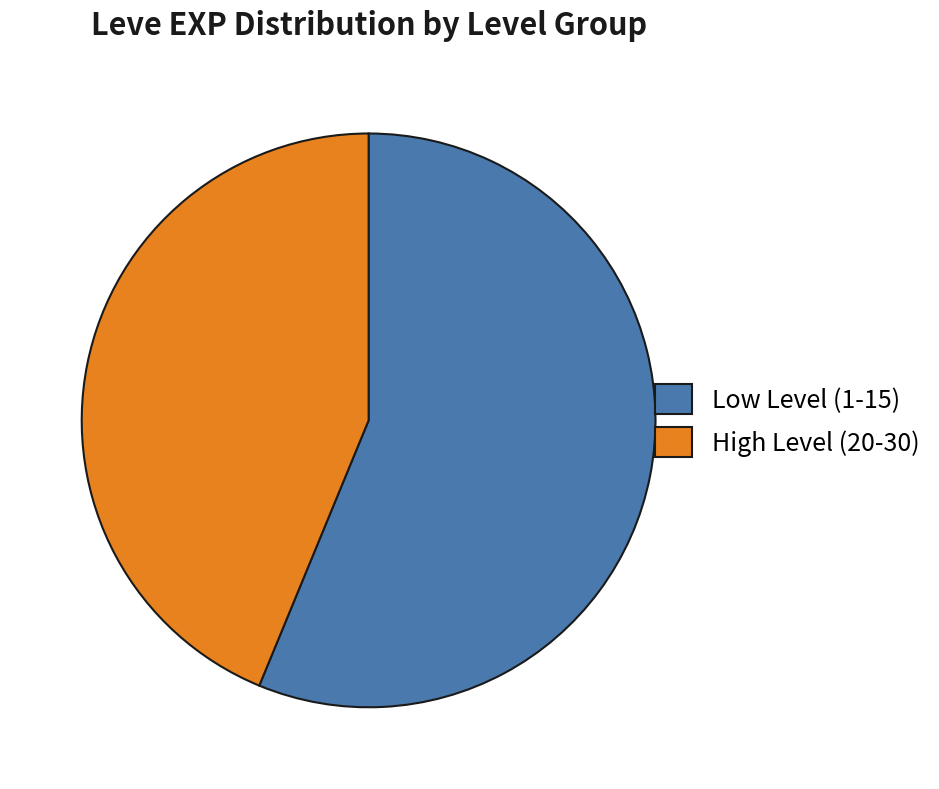

Rank the categories by value from lowest to highest.

High Level (20-30), Low Level (1-15)